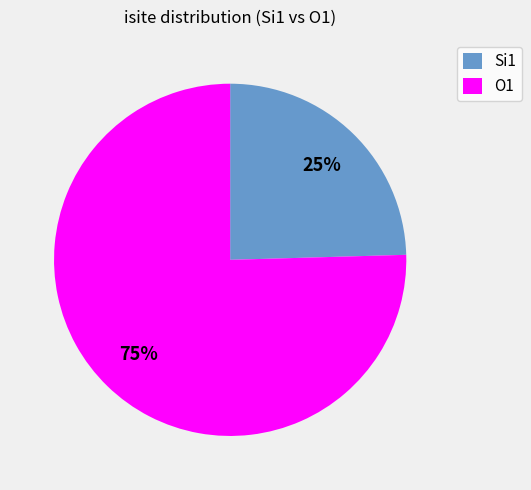

Combined, do O1 and Si1 account for over 50%?

Yes